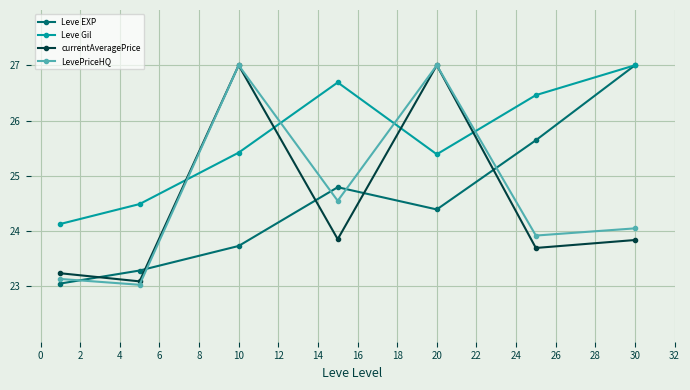

Which series has the largest total across all categories?

Leve Gil